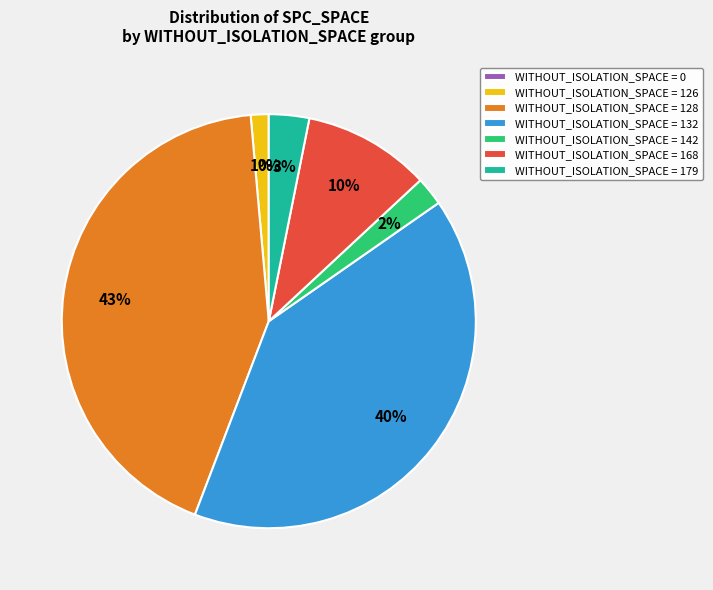

True or false: 128 accounts for 15% of the total.

False